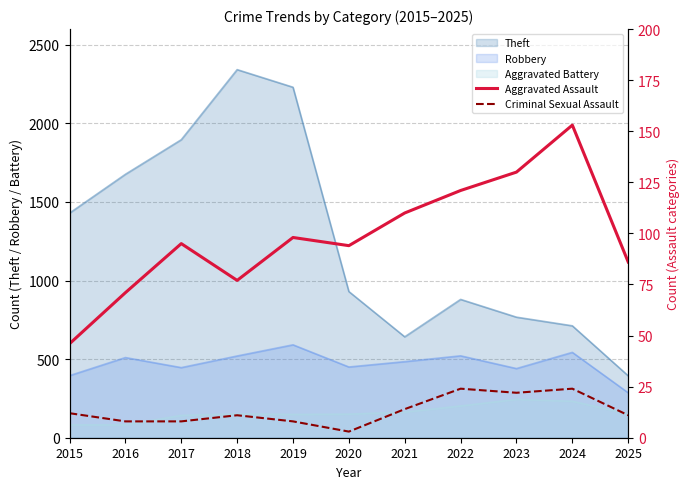

What is the difference between the Aggravated Assault values at 2021 and 2023?

20